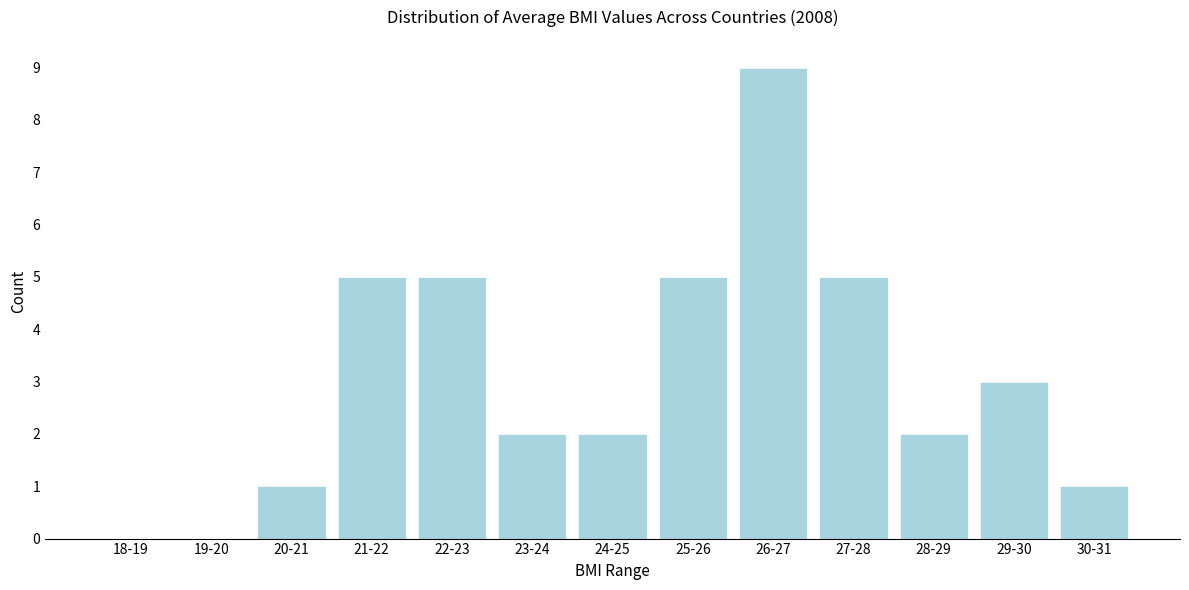

Reading left to right, what are all the values shown in this chart?

18-19=0	19-20=0	20-21=1	21-22=5	22-23=5	23-24=2	24-25=2	25-26=5	26-27=9	27-28=5	28-29=2	29-30=3	30-31=1